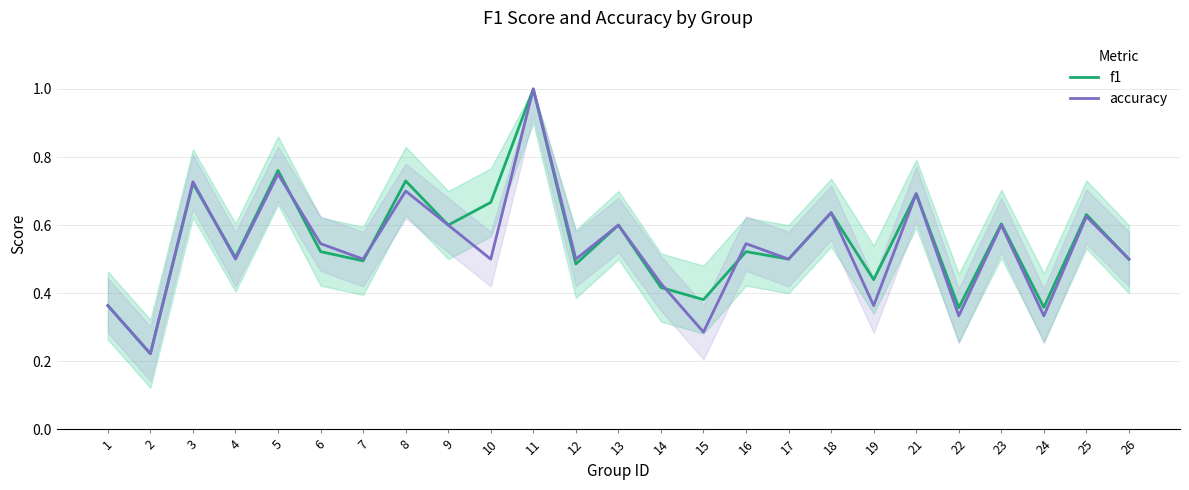

Reading left to right, transcribe all the data shown in this chart.

f1: 0.4	0.2	0.7	0.5	0.8	0.5	0.5	0.7	0.6	0.7	1.0	0.5	0.6	0.4	0.4	0.5	0.5	0.6	0.4	0.7	0.4	0.6	0.4	0.6	0.5
accuracy: 0.4	0.2	0.7	0.5	0.8	0.5	0.5	0.7	0.6	0.5	1.0	0.5	0.6	0.4	0.3	0.5	0.5	0.6	0.4	0.7	0.3	0.6	0.3	0.6	0.5